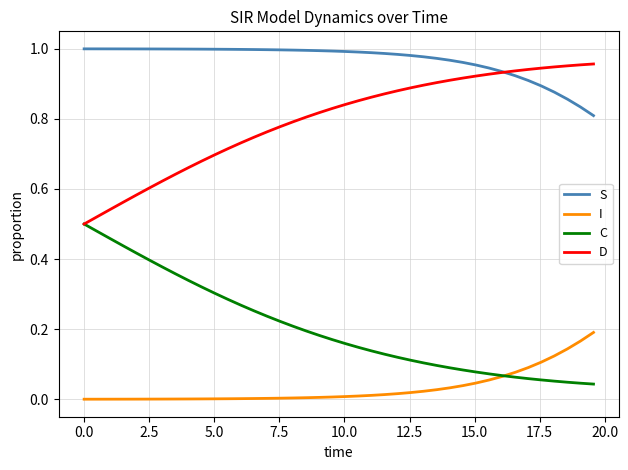

What are all the series names shown in the legend?

S, I, C, D